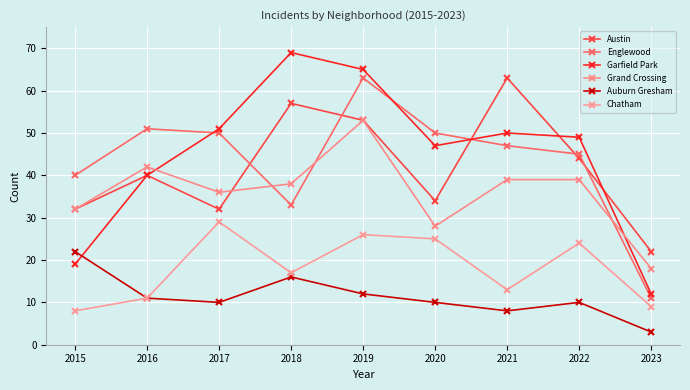

How many values in the Grand Crossing series are below 38?

4